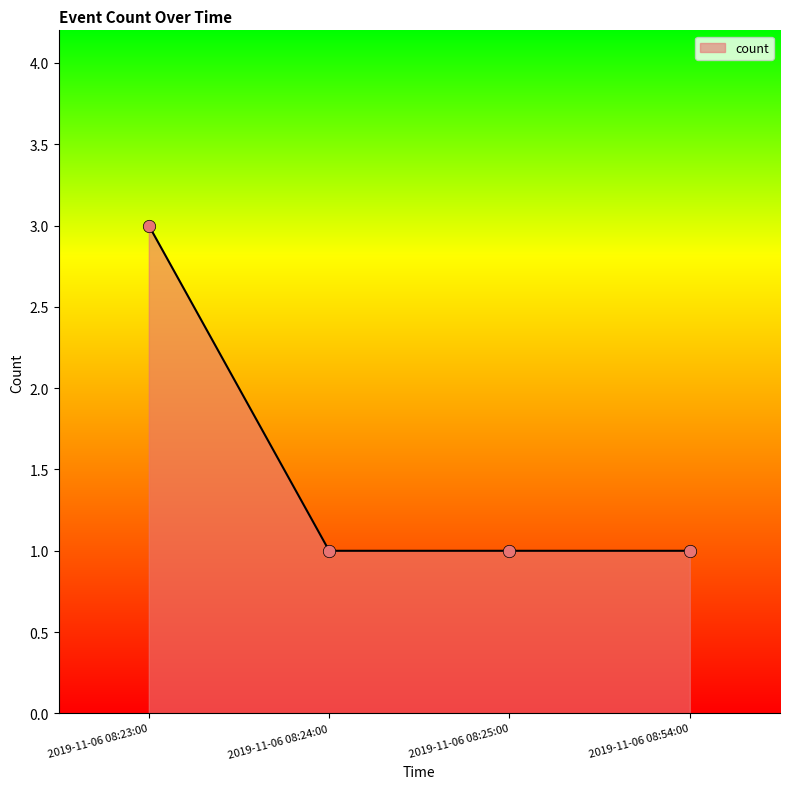

Which has a higher value, 2019-11-06 08:23:00 or 2019-11-06 08:24:00?

2019-11-06 08:23:00